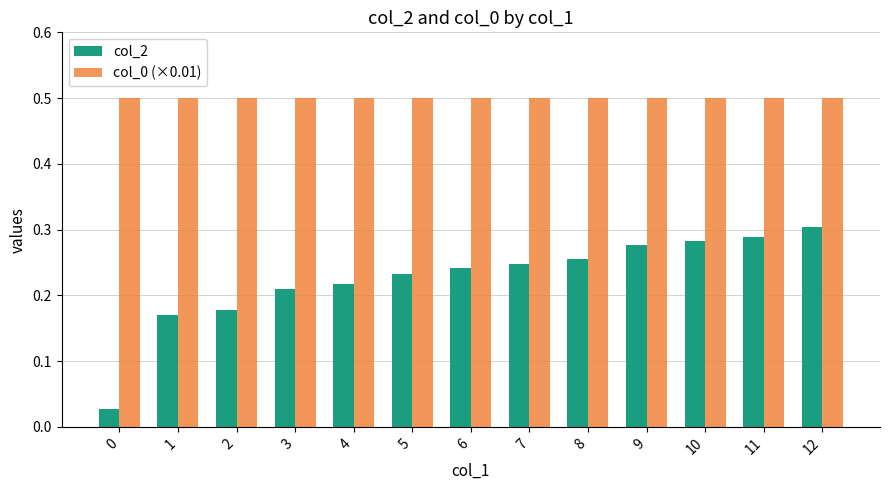

What is the sum of all col_2 values?

2.9